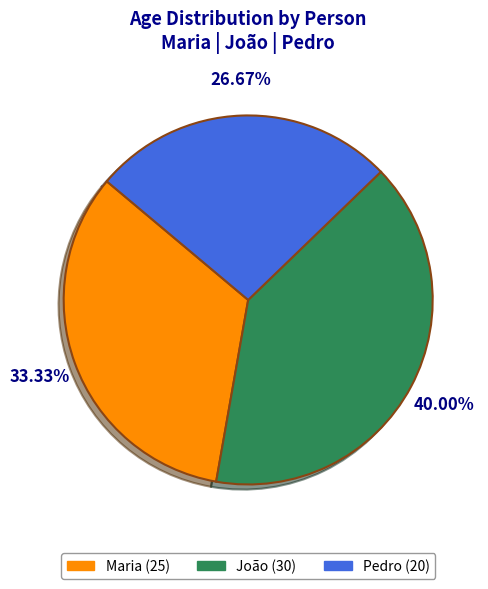

To the nearest percent, what is the average slice percentage?

33%